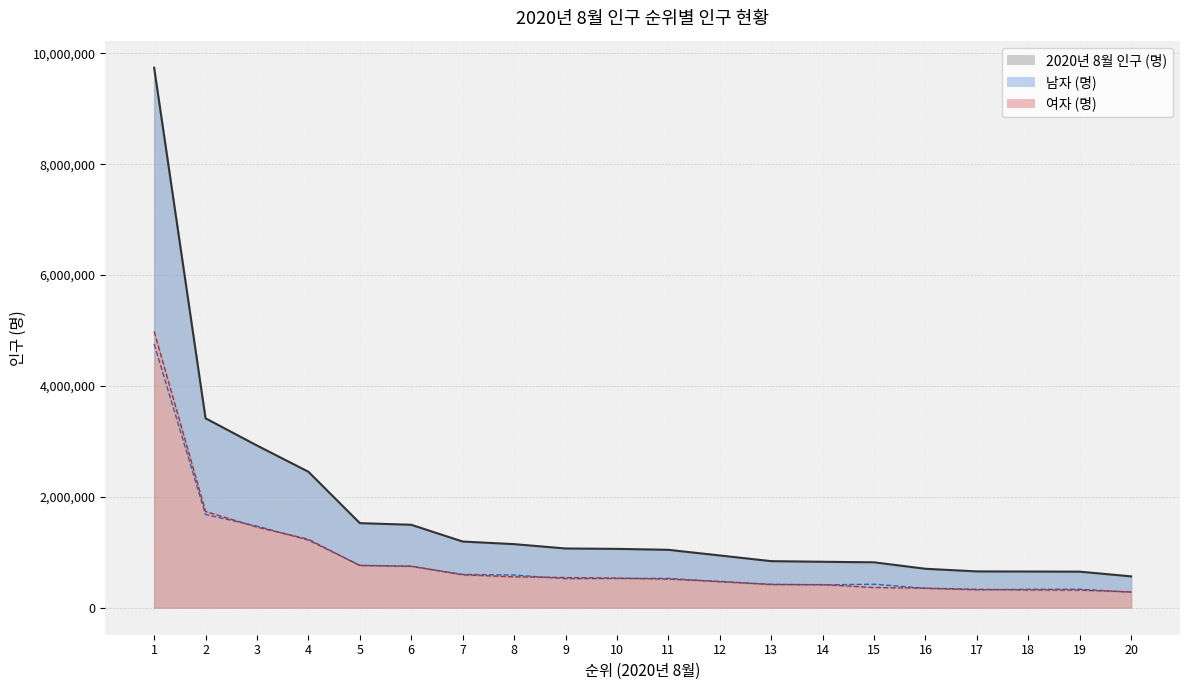

True or false: 여자 (명) has more than 0 interior local peaks.

True